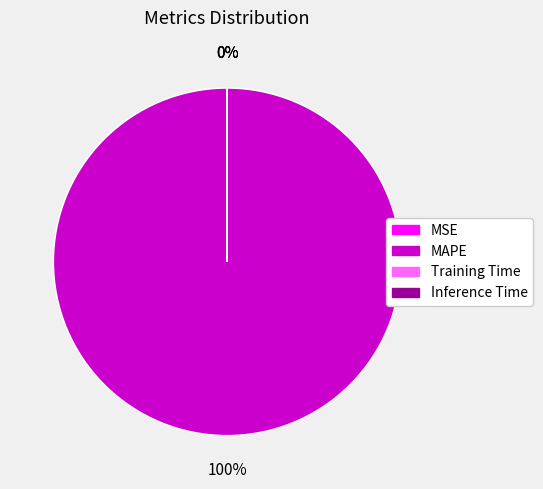

Does any single category account for the majority?

Yes